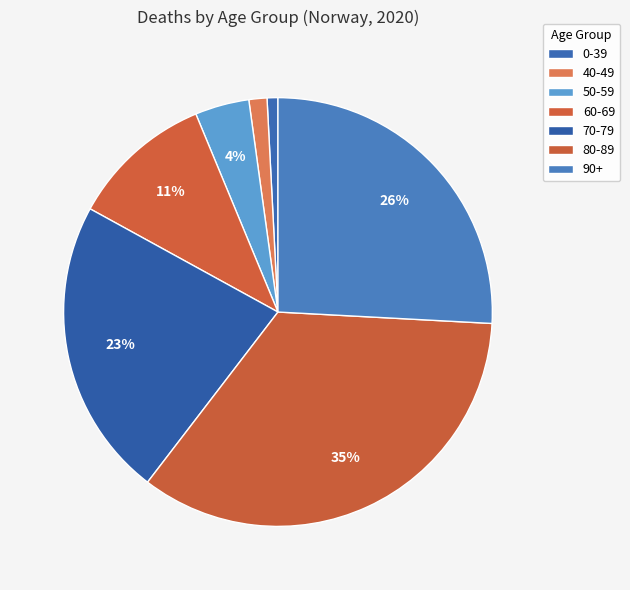

How many segments does this pie chart have?

7